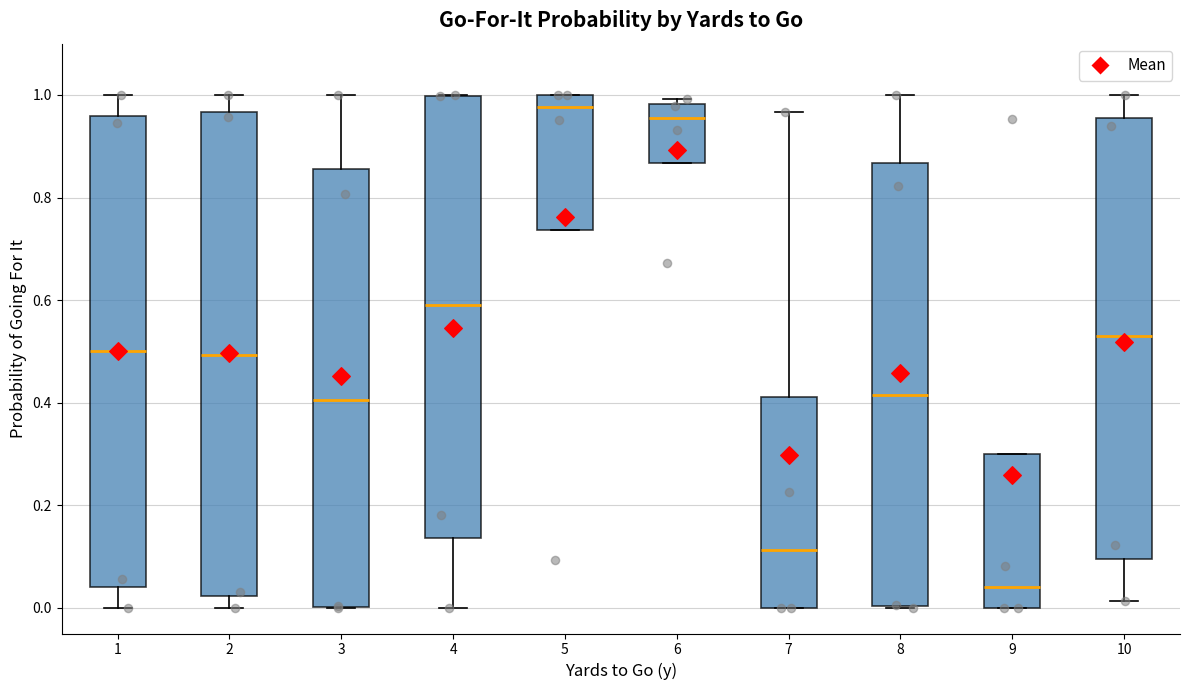

Which box's median line is the lowest?

9